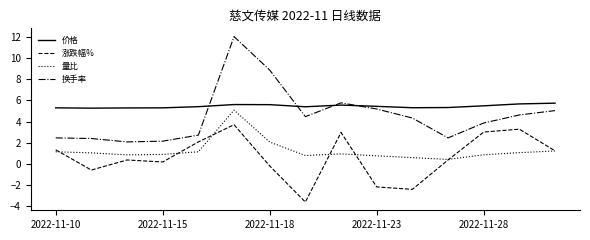

What is the maximum value shown in the chart?

12.0